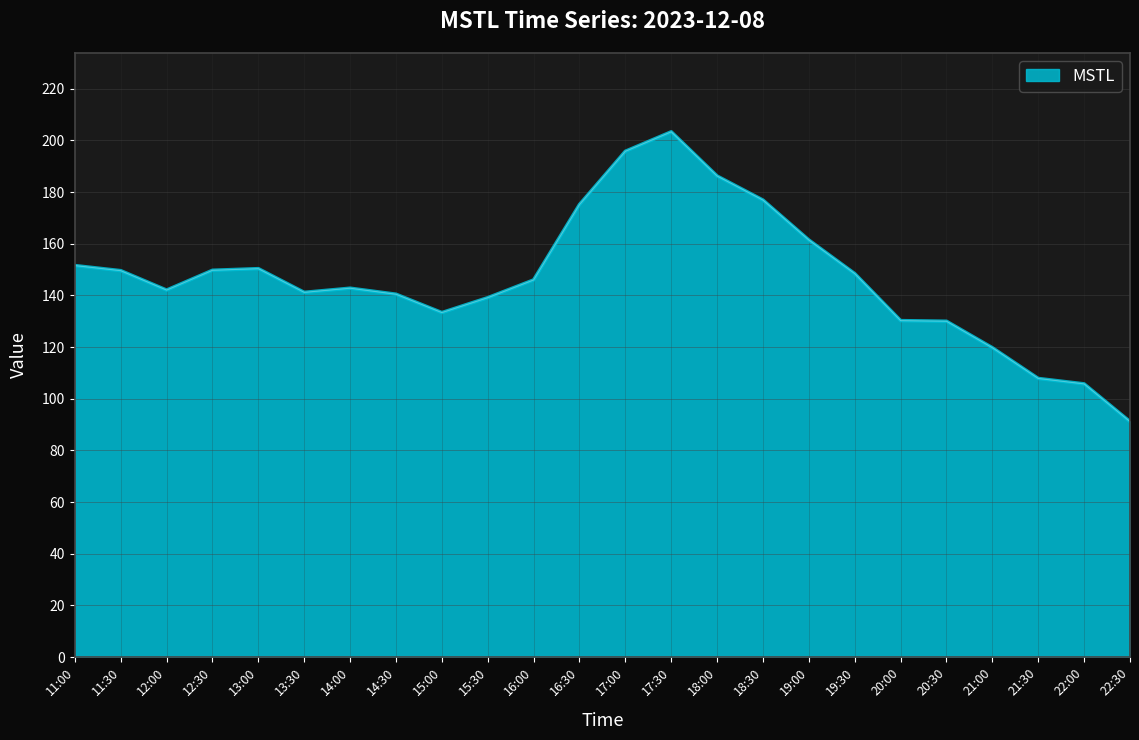

What is the difference between the maximum and minimum values?

112.2